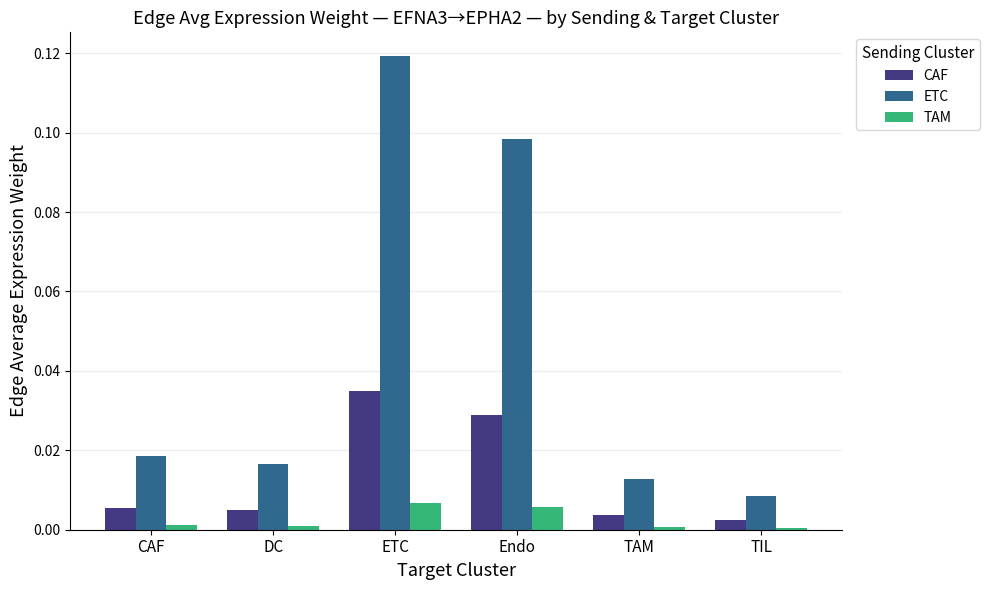

The CAF series shows 0.0 at CAF. True or false?

True